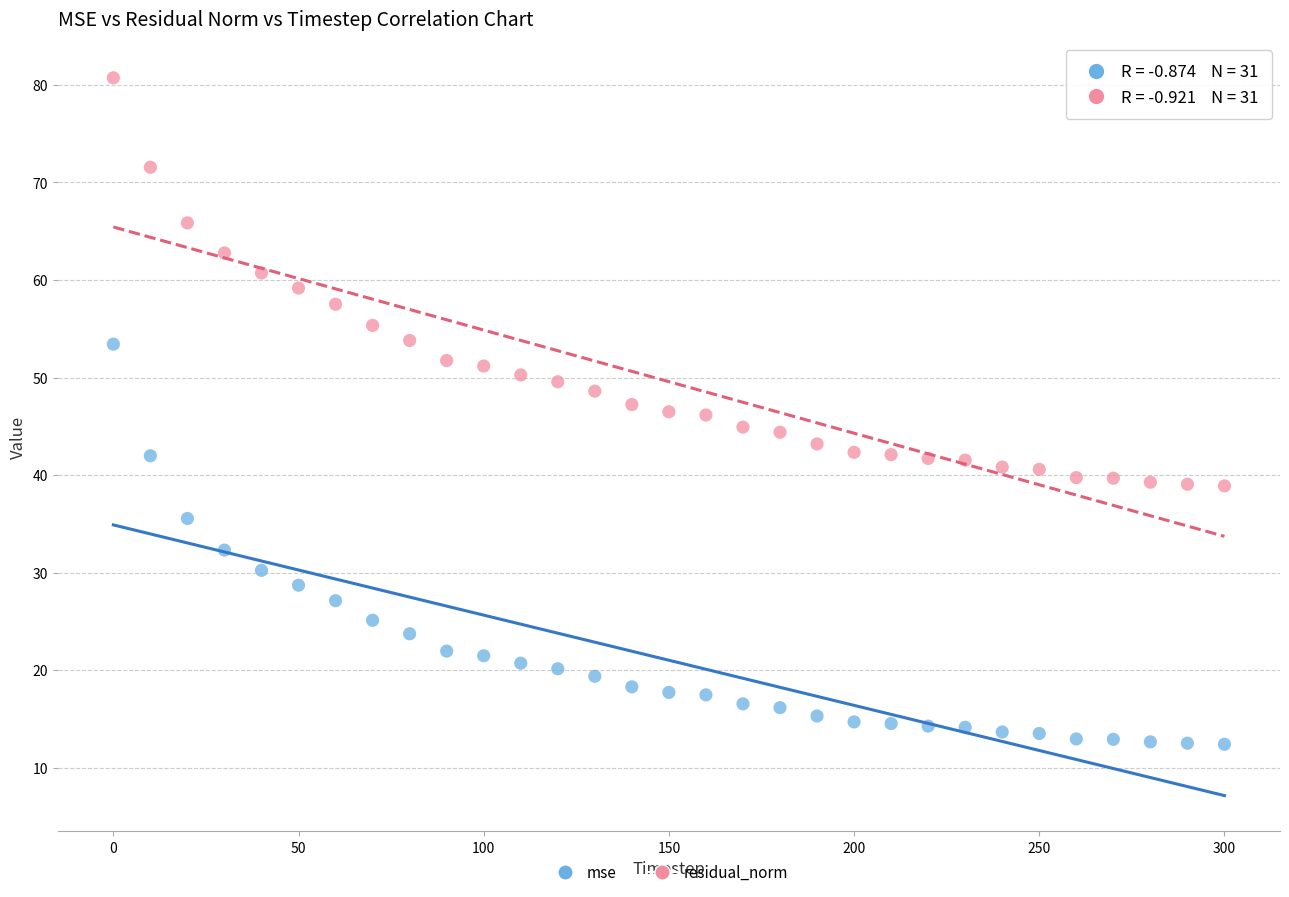

Which series contains the highest Y value?

residual_norm